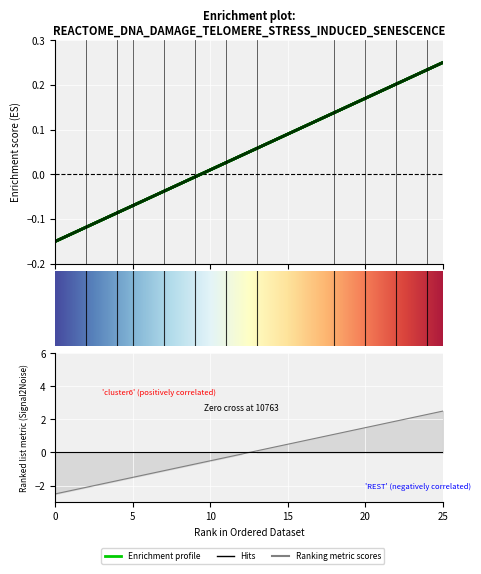

What is the sum of all 5 values?

1.3